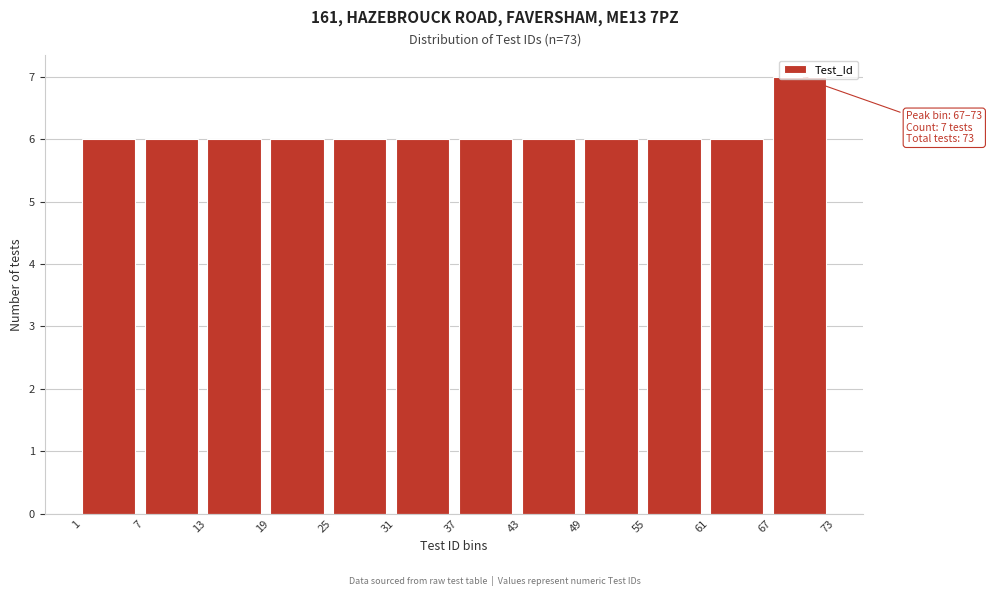

Which range on the x-axis has the tallest bar?

67 to 73